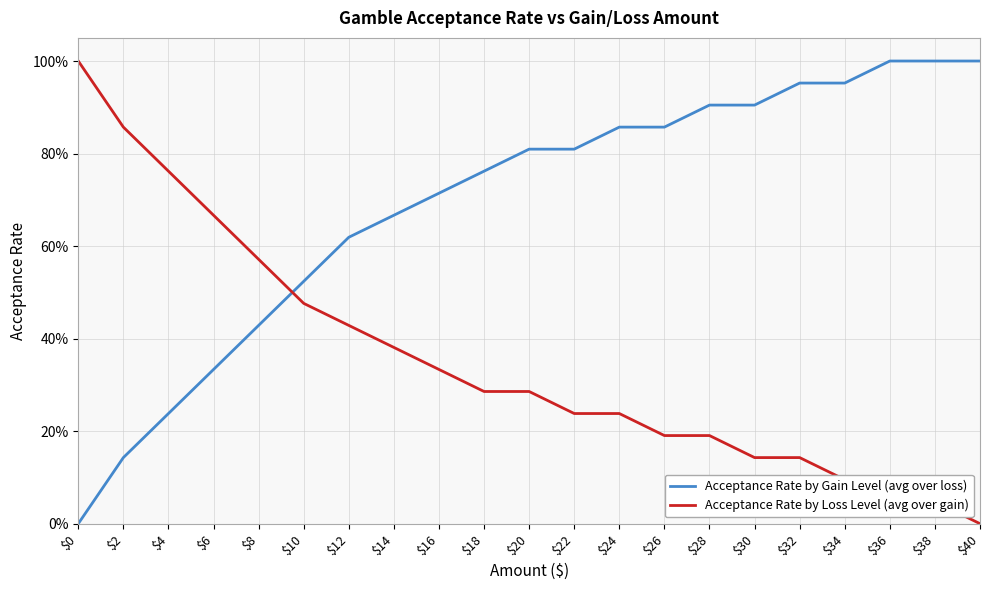

Does the chart have visible grid lines?

Yes